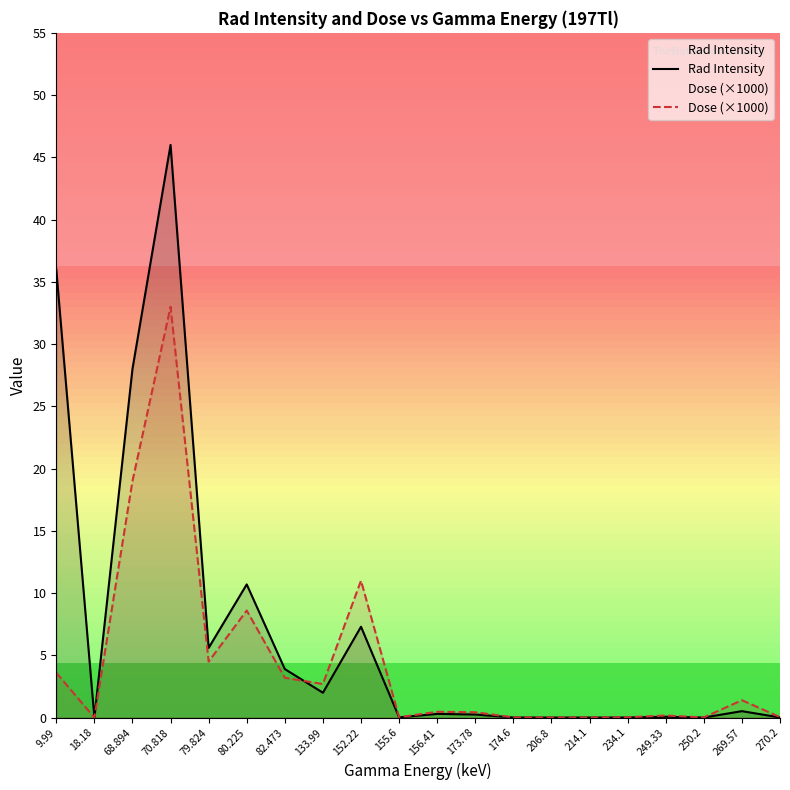

What is the label of the 3rd point from the right?

250.2